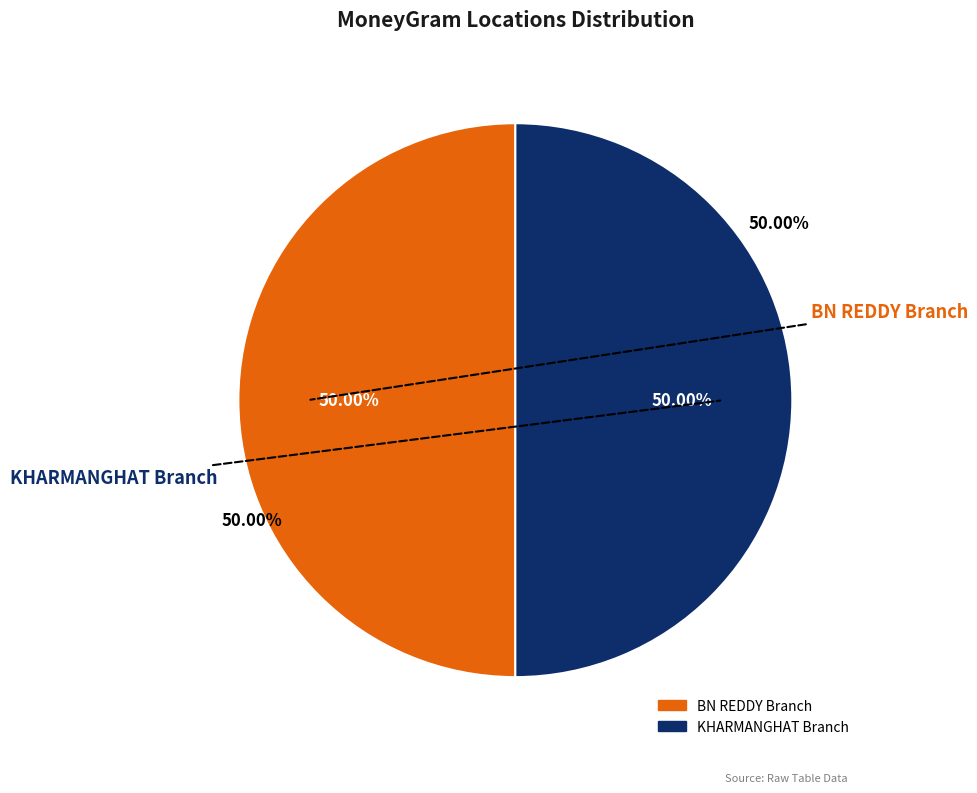

Count the number of slices in the pie.

2